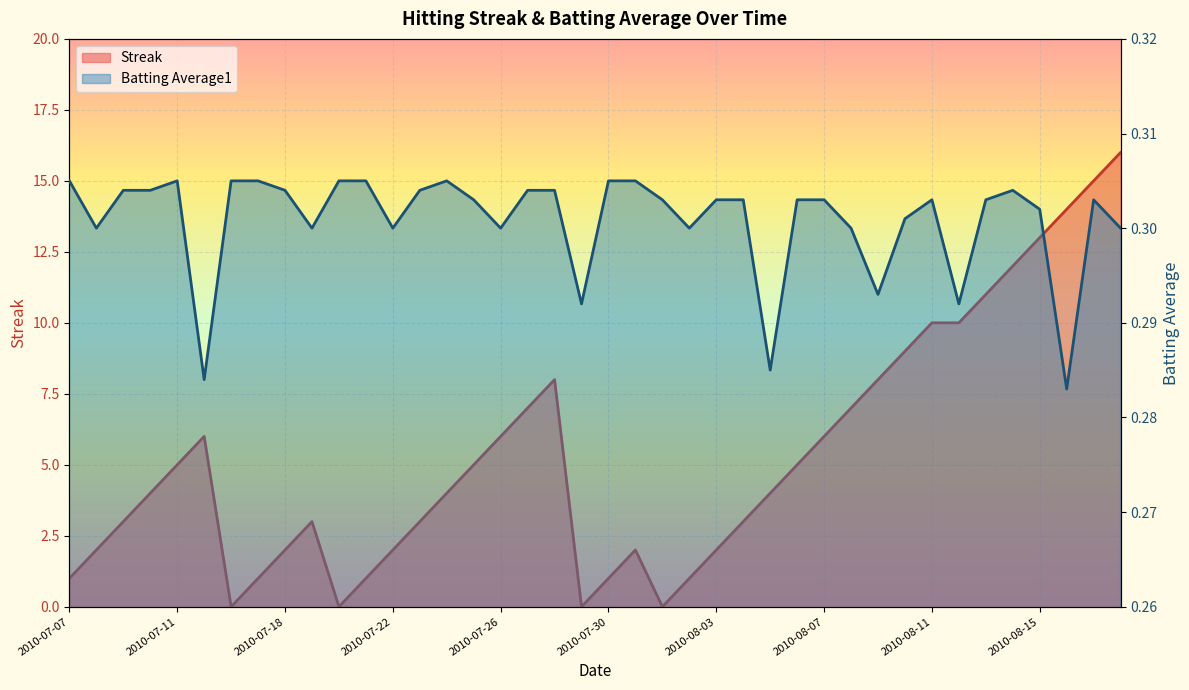

What is the difference between the highest and lowest values at 2010-08-11?

9.7